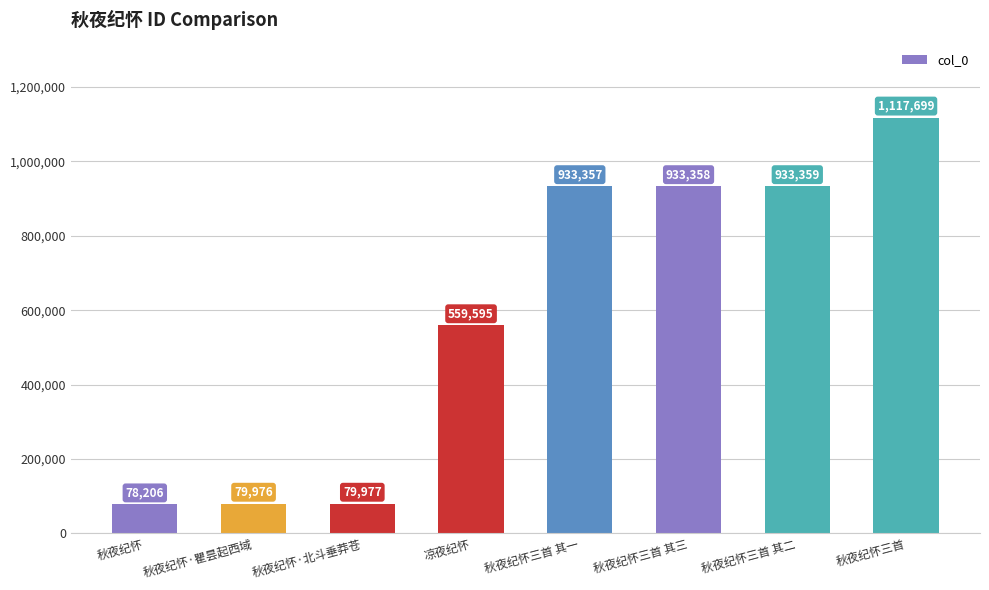

True or false: the data shows 841861 at 凉夜纪怀.

False